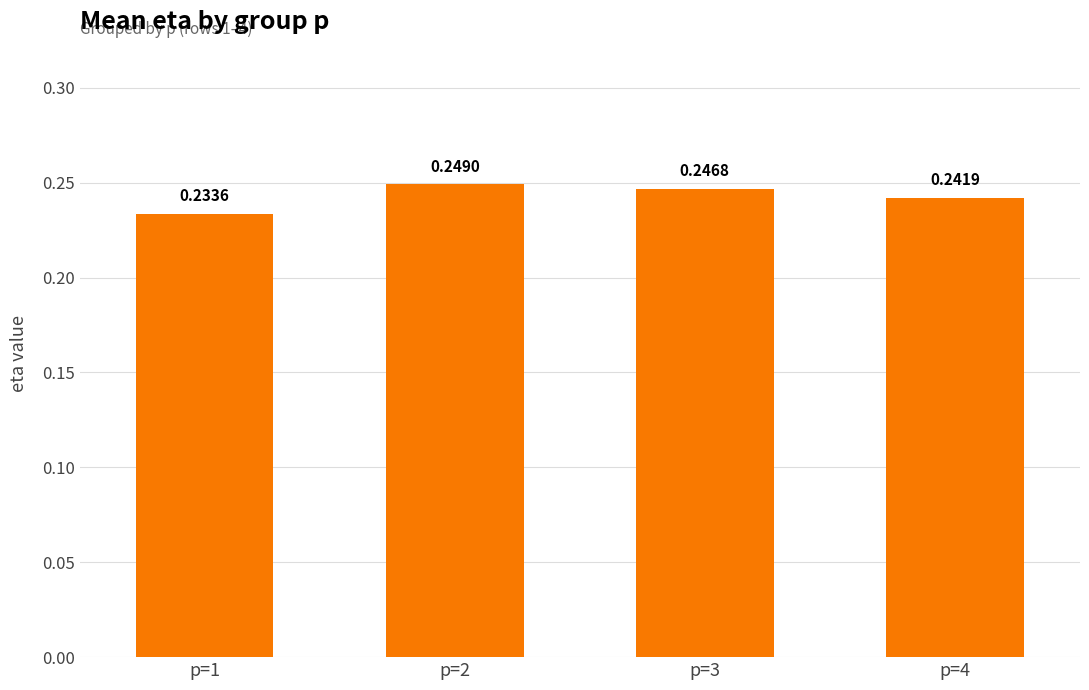

Rank the categories by value from highest to lowest.

p=2, p=3, p=4, p=1